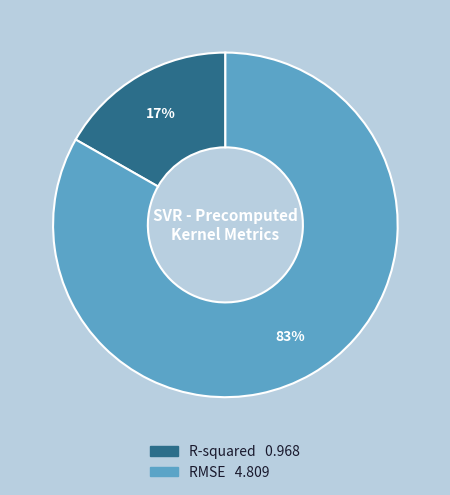

Count the number of slices in the pie.

2